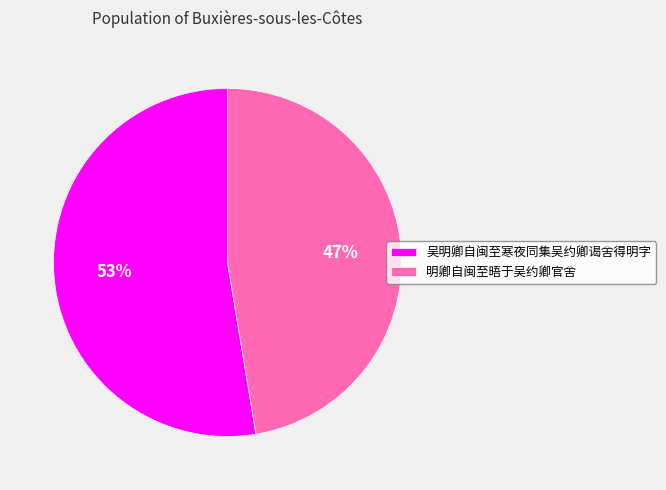

Which category has the biggest portion of the pie?

吴明卿自闽至寒夜同集吴约卿谒舍得明字